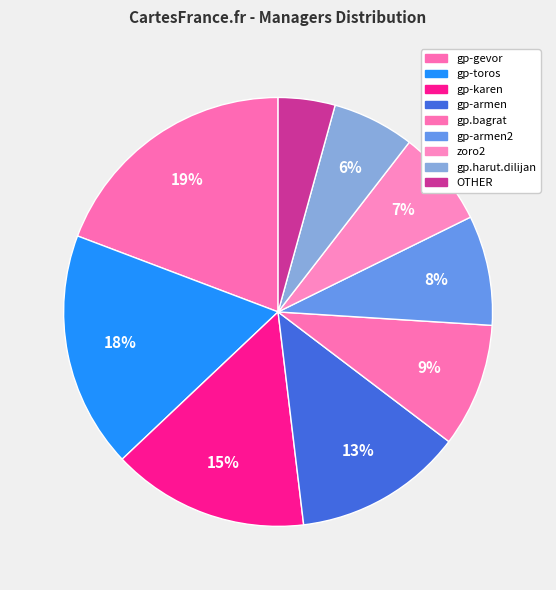

Which category has the biggest portion of the pie?

gp-gevor